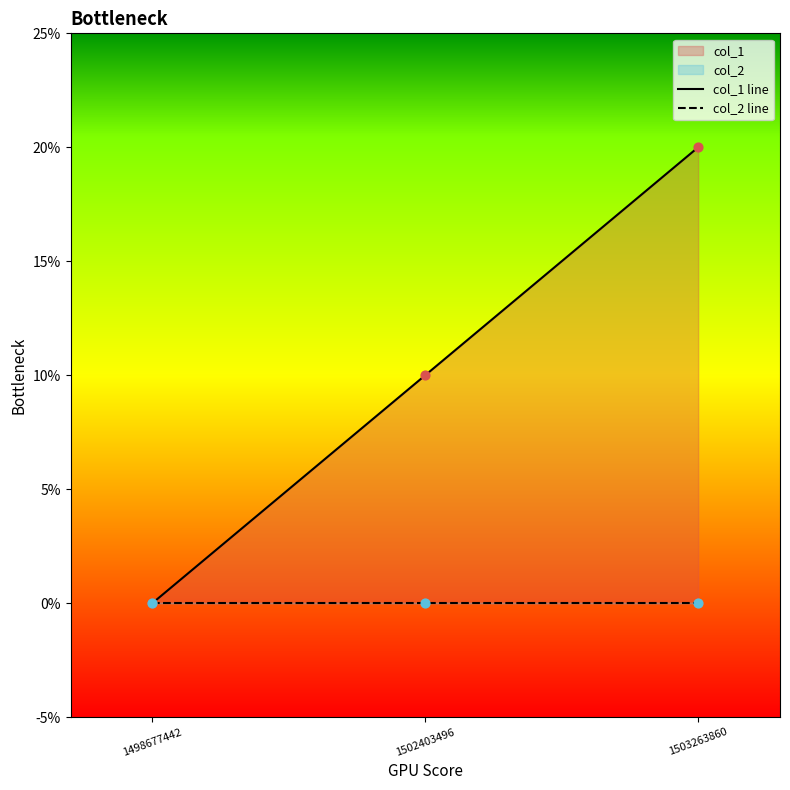

Which series has the largest Y range (max minus min)?

col_1 line